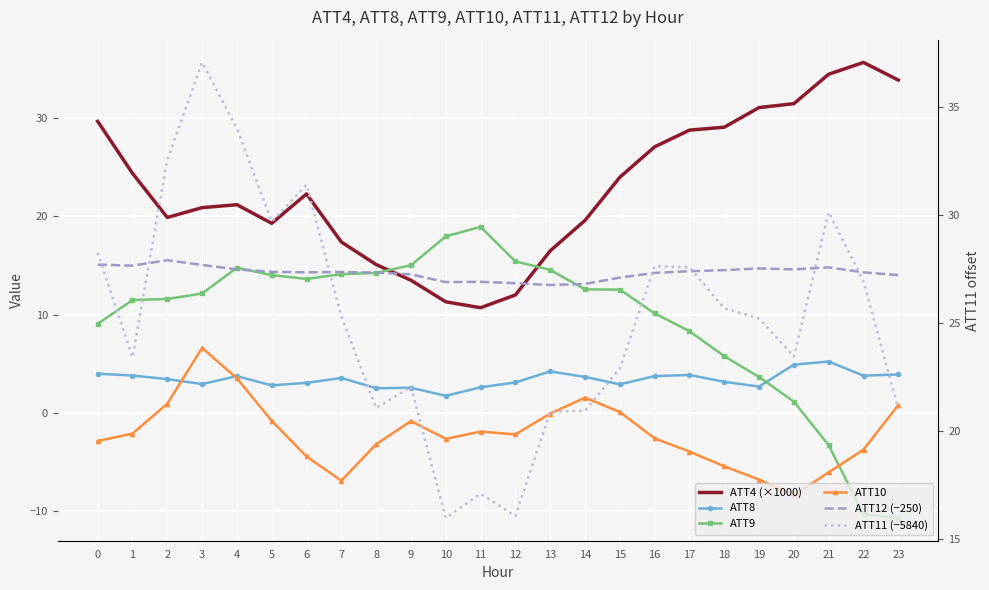

How many interior local peaks does the ATT9 series have?

2